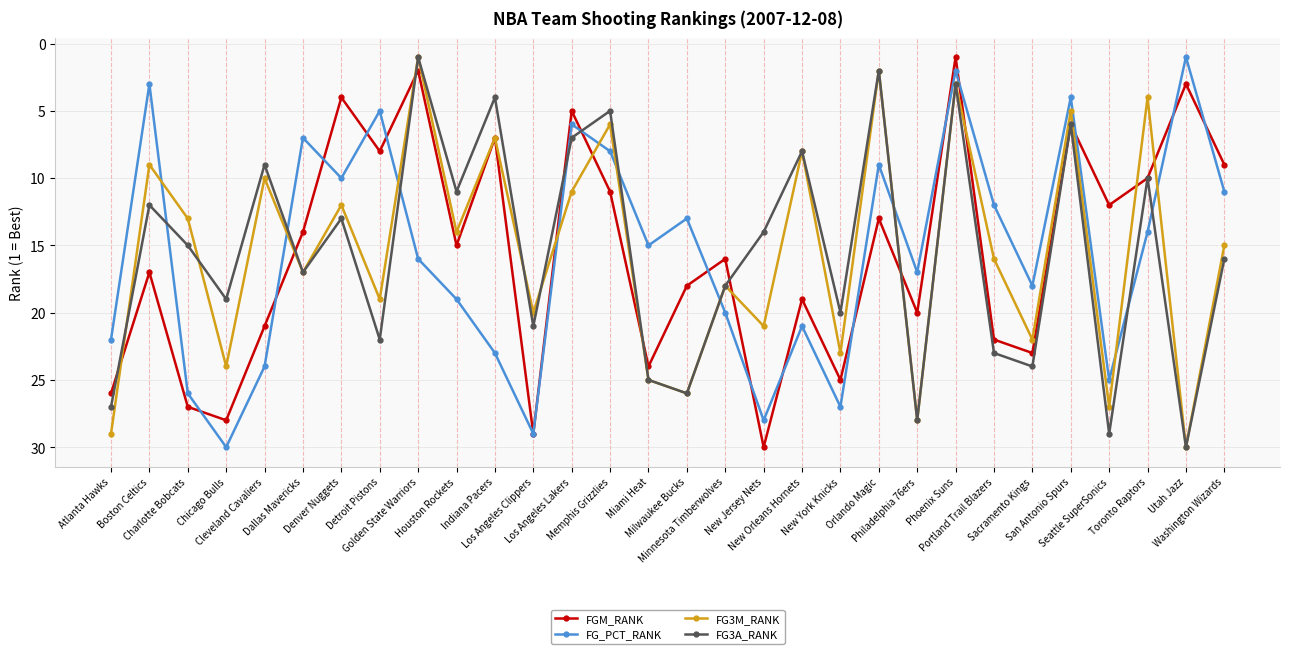

At which label does FG_PCT_RANK reach its peak?

Chicago Bulls